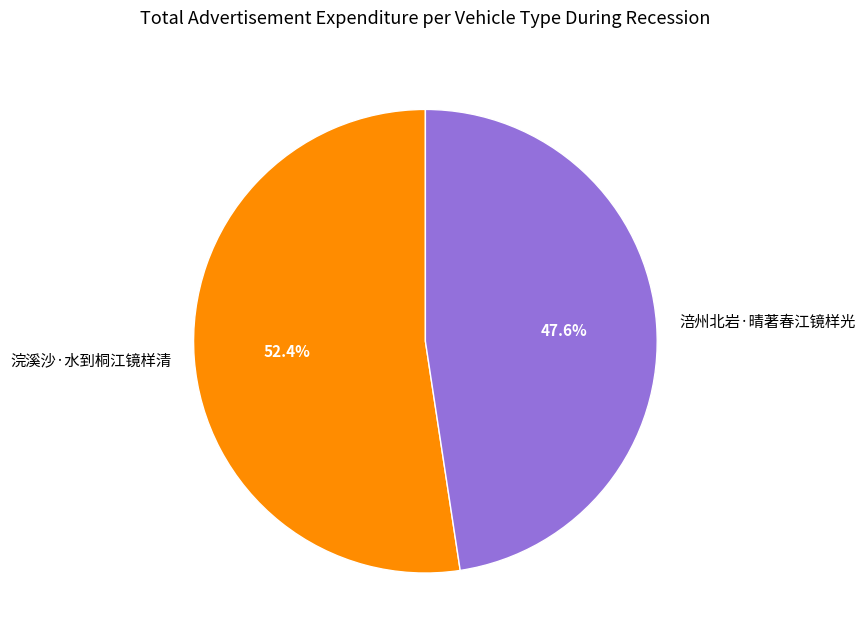

Approximately how many times larger is the value at 涪州北岩·晴著春江镜样光 compared to 浣溪沙·水到桐江镜样清?

0.9